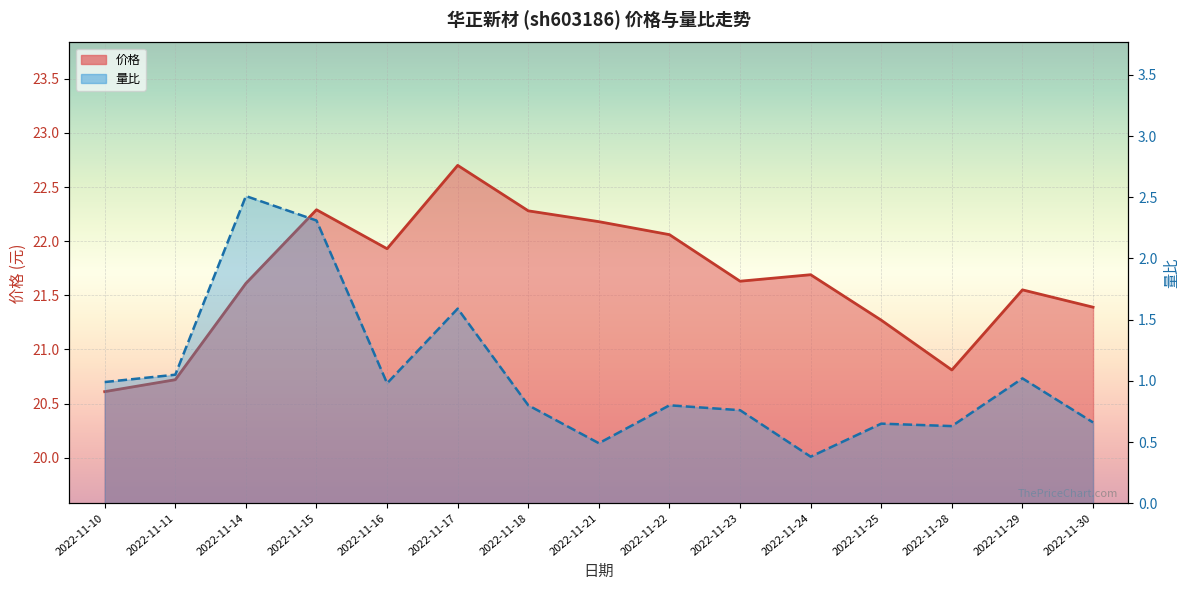

The value of 量比 at 2022-11-25 is 1.1. True or false?

False